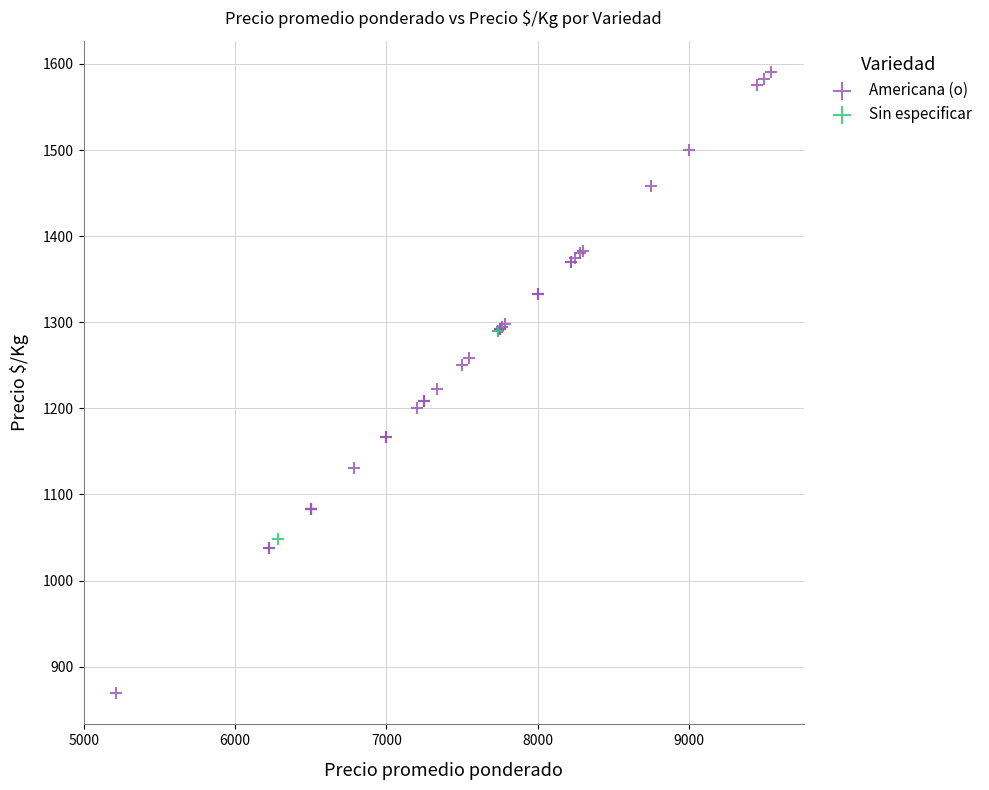

What are all the series names shown in the legend?

Americana (o), Sin especificar